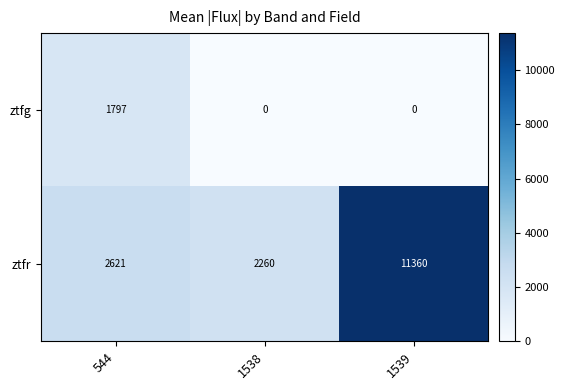

What is the difference between the highest and lowest values at 544?

824